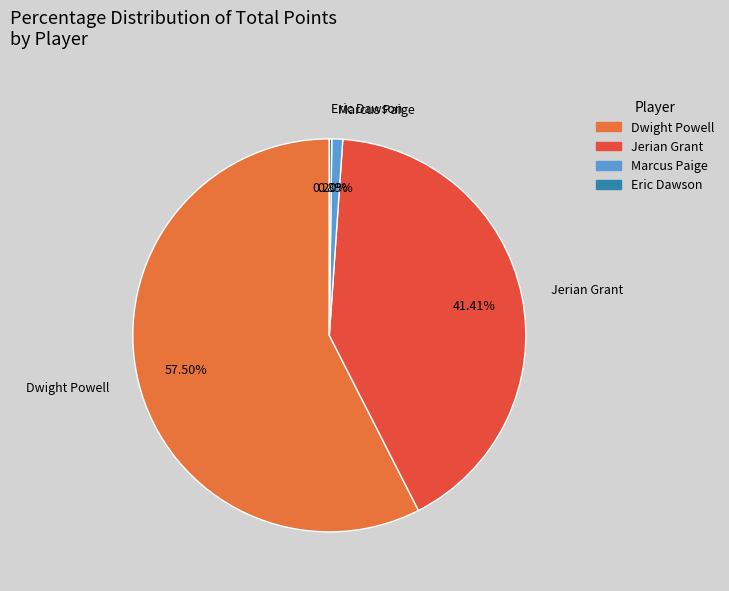

Is it true that Dwight Powell is 63% of the pie?

False